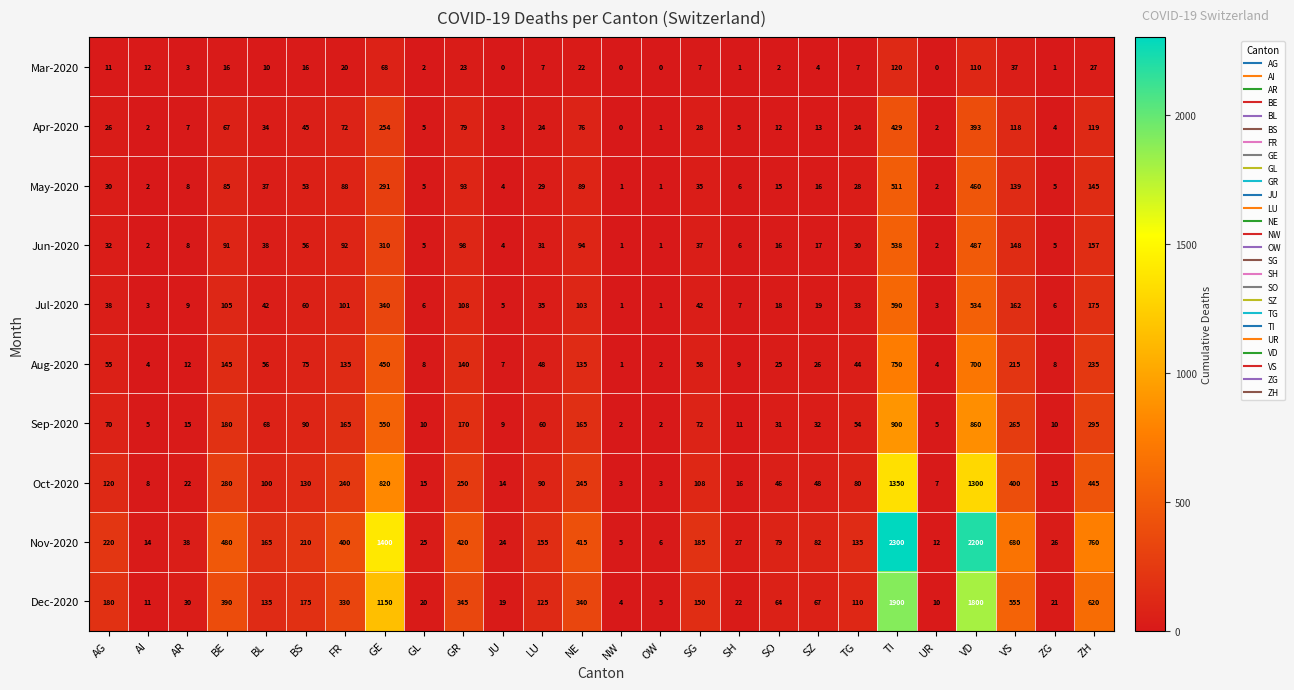

What is the sum of all Nov-2020 values?

10463